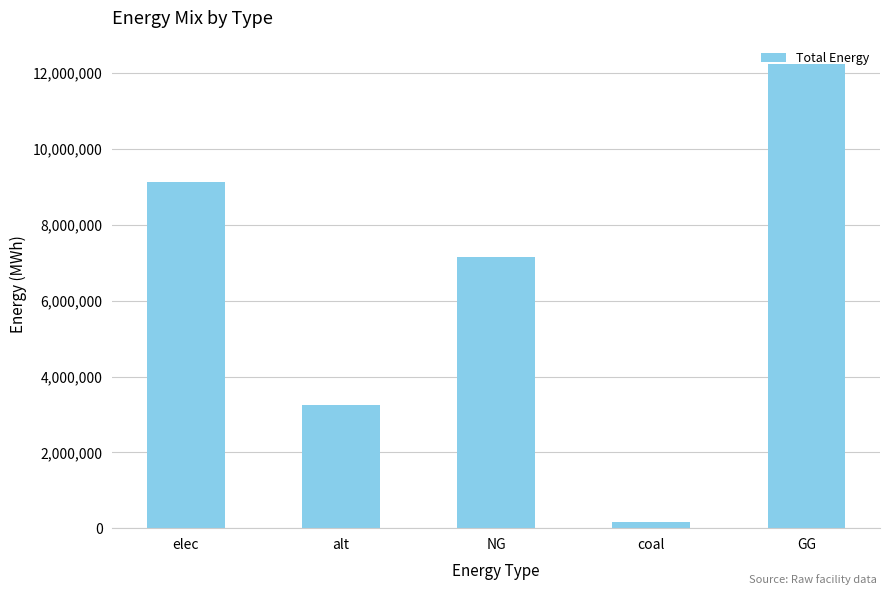

The chart shows a value of 11311757.5 at NG. True or false?

False